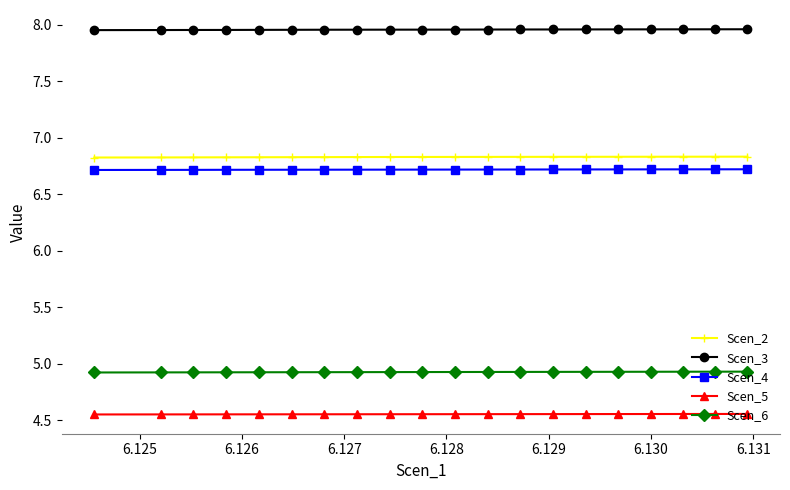

What is the sum of all Scen_2 values?

136.6